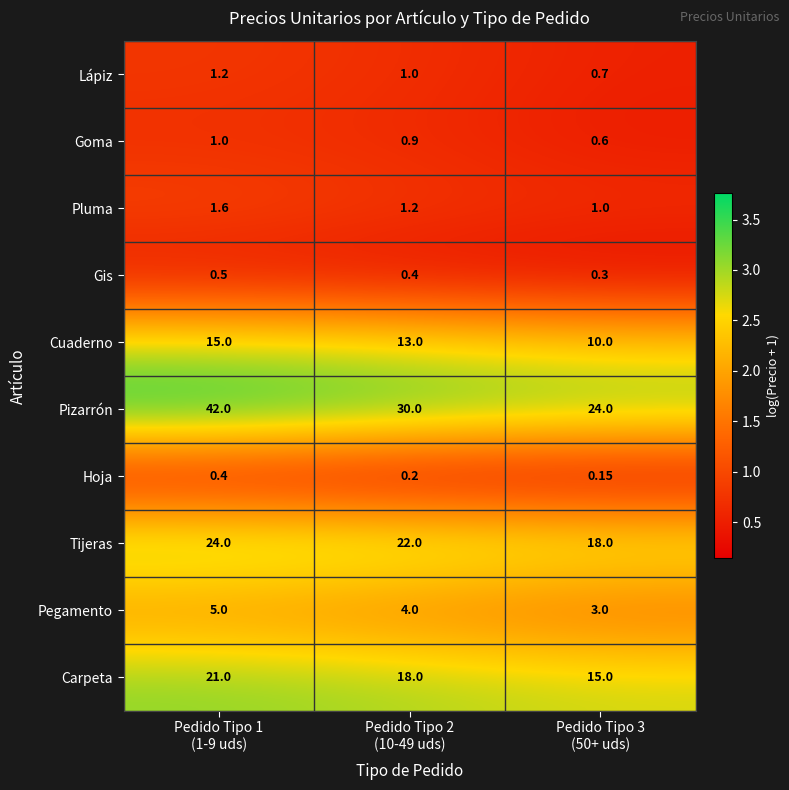

Which series has the widest spread of values?

Pizarrón